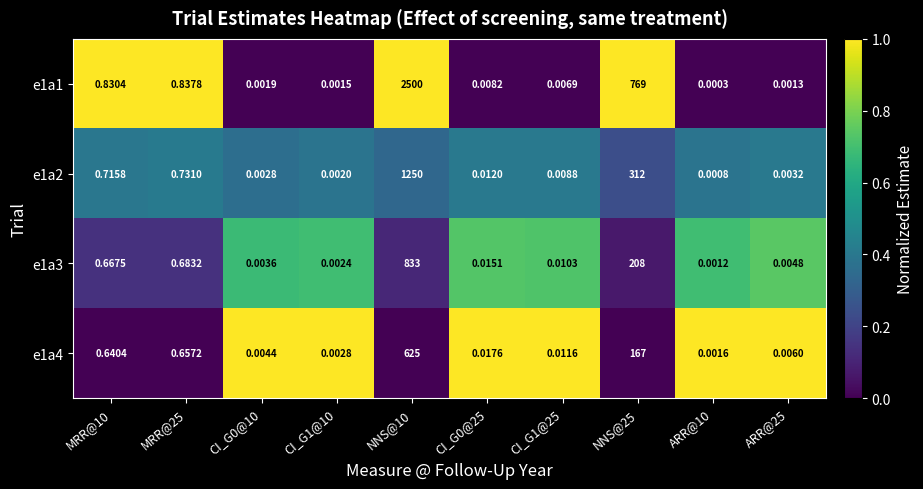

Which series has the largest range (max minus min)?

e1a1